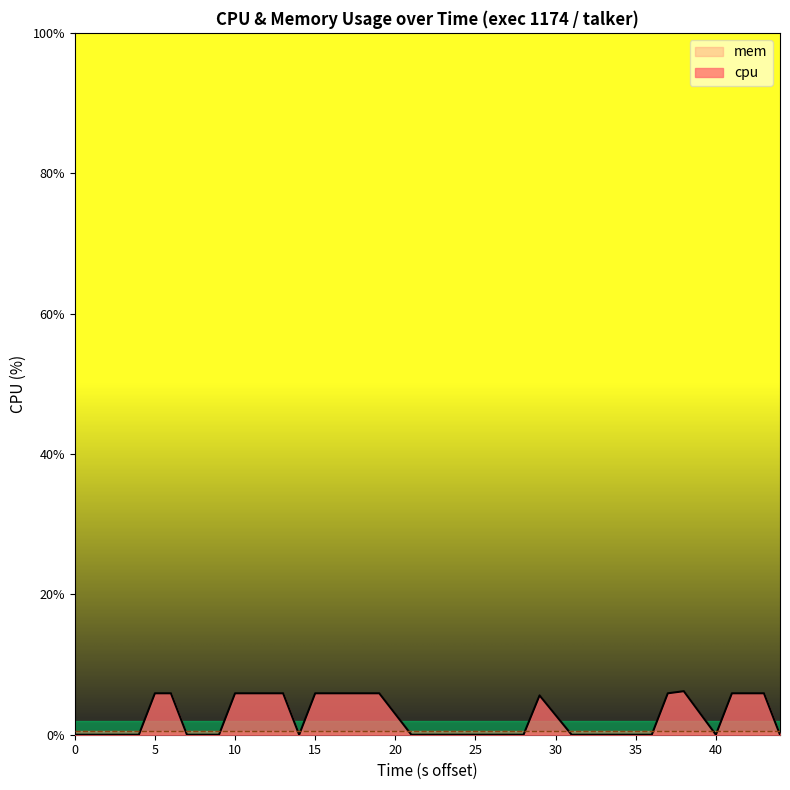

True or false: the data has more than 1 interior local peaks.

True